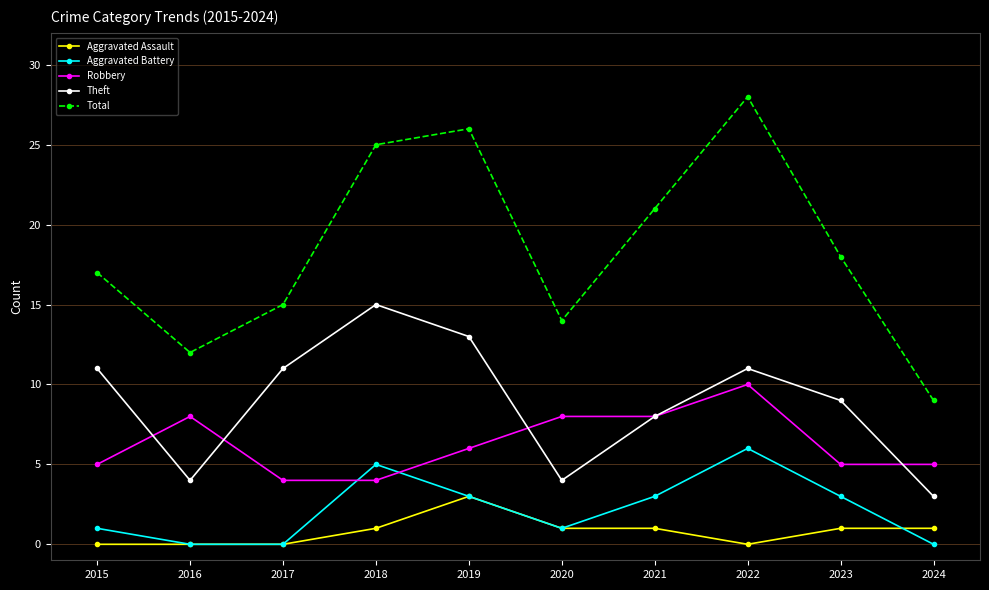

Reading left to right, extract all data points from this chart.

Aggravated Assault: 2015=0	2016=0	2017=0	2018=1	2019=3	2020=1	2021=1	2022=0	2023=1	2024=1
Aggravated Battery: 2015=1	2016=0	2017=0	2018=5	2019=3	2020=1	2021=3	2022=6	2023=3	2024=0
Robbery: 2015=5	2016=8	2017=4	2018=4	2019=6	2020=8	2021=8	2022=10	2023=5	2024=5
Theft: 2015=11	2016=4	2017=11	2018=15	2019=13	2020=4	2021=8	2022=11	2023=9	2024=3
Total: 2015=17	2016=12	2017=15	2018=25	2019=26	2020=14	2021=21	2022=28	2023=18	2024=9